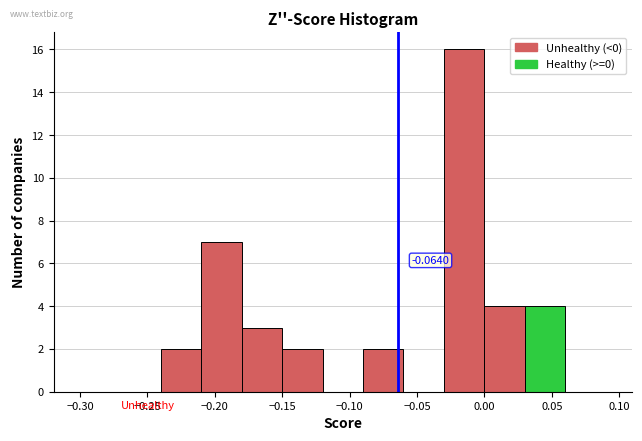

Which range on the x-axis has the tallest bar?

-0.03 to 0.00